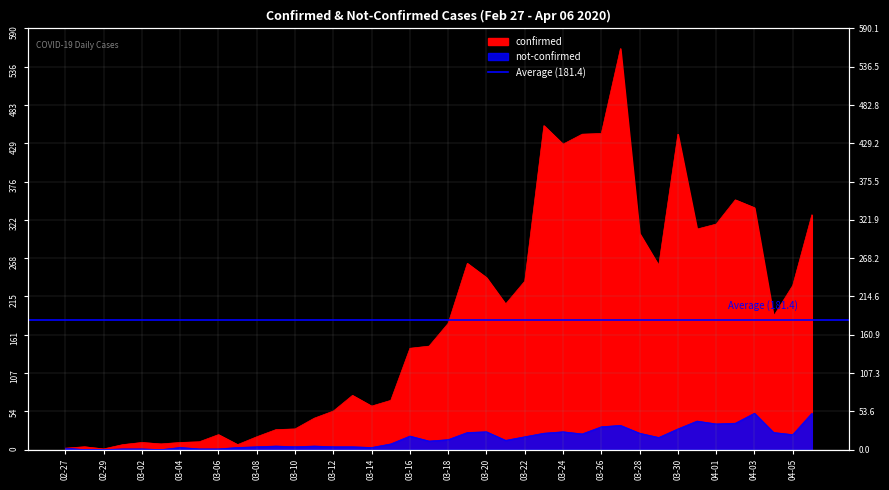

Where is the first local minimum for confirmed?

02-29